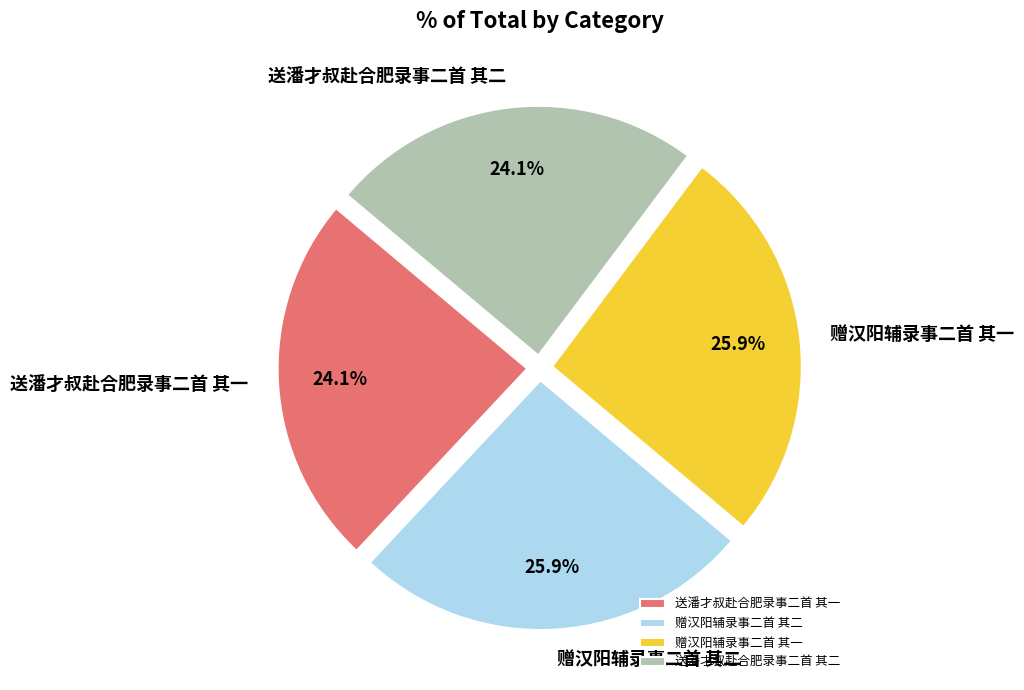

Approximately how many times larger is the value at 送潘才叔赴合肥录事二首 其二 compared to 送潘才叔赴合肥录事二首 其一?

1.0